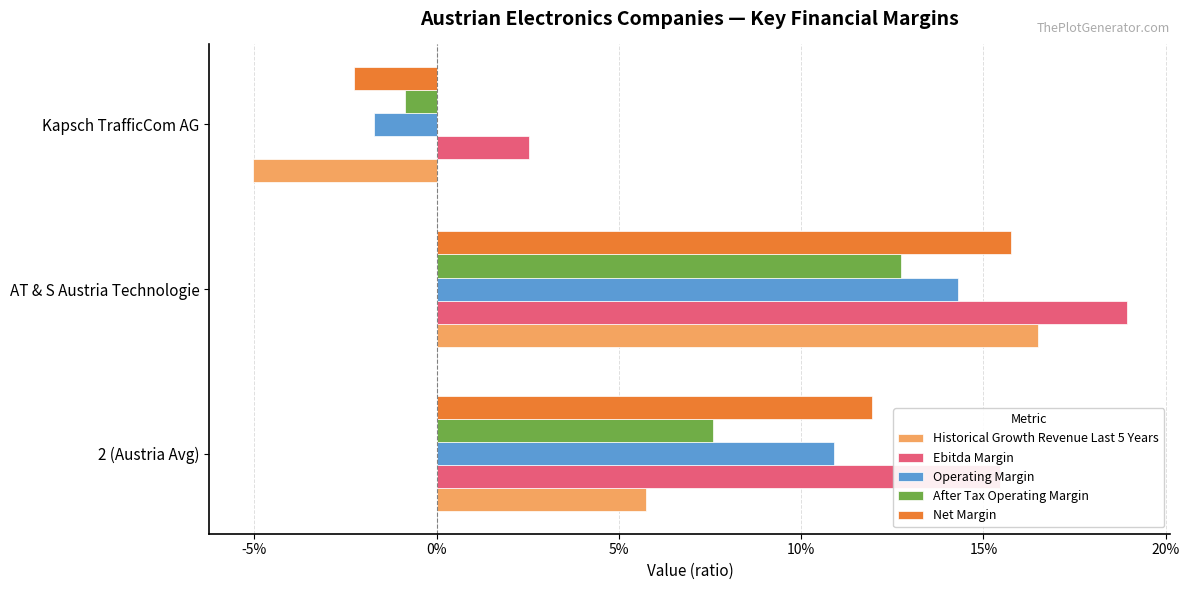

Which series has the largest range (max minus min)?

Historical Growth Revenue Last 5 Years